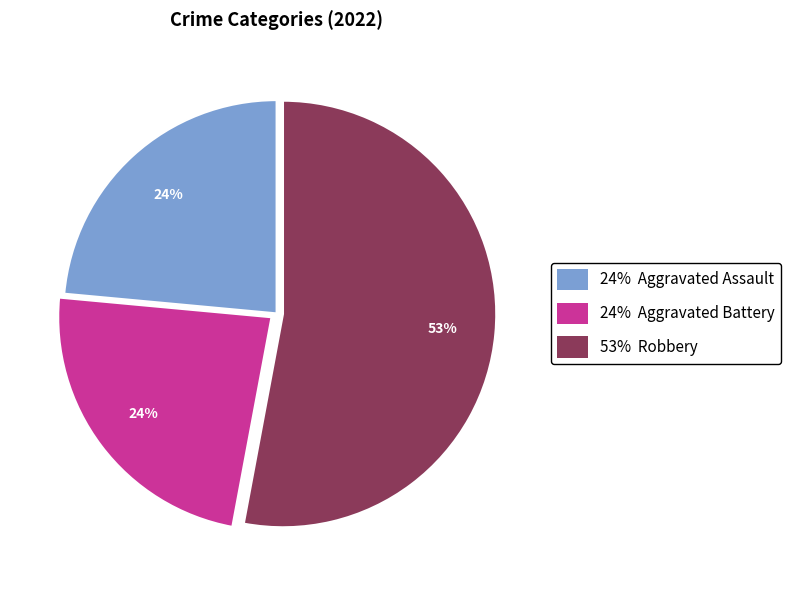

Which category has the biggest portion of the pie?

53% Robbery